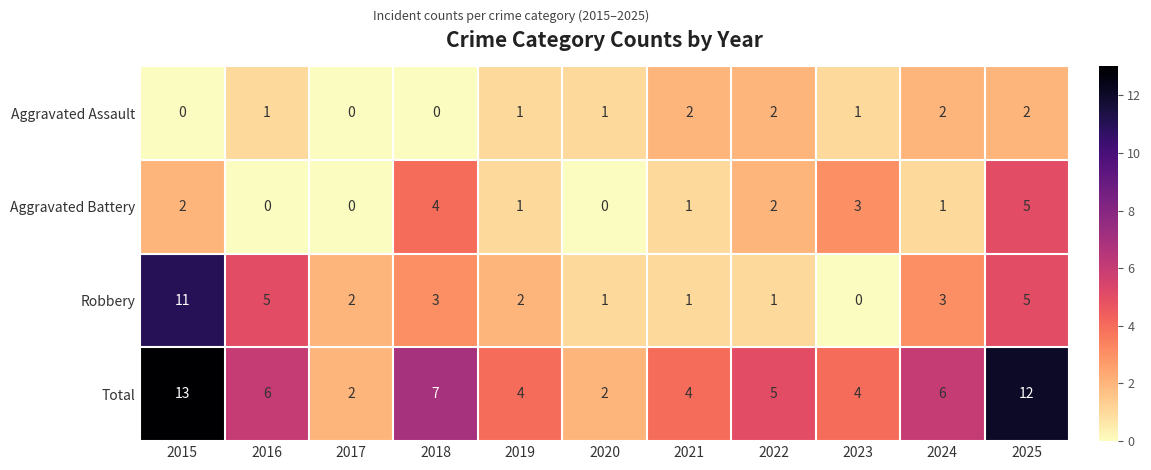

Where does the Total series first go above 5?

2015